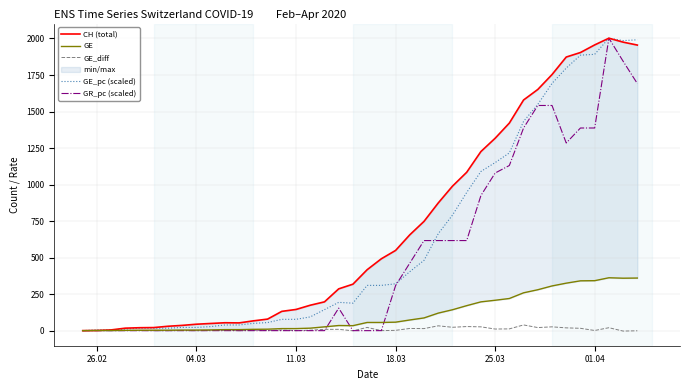

What is the highest value of the GE_pc (scaled) series?

2002.0